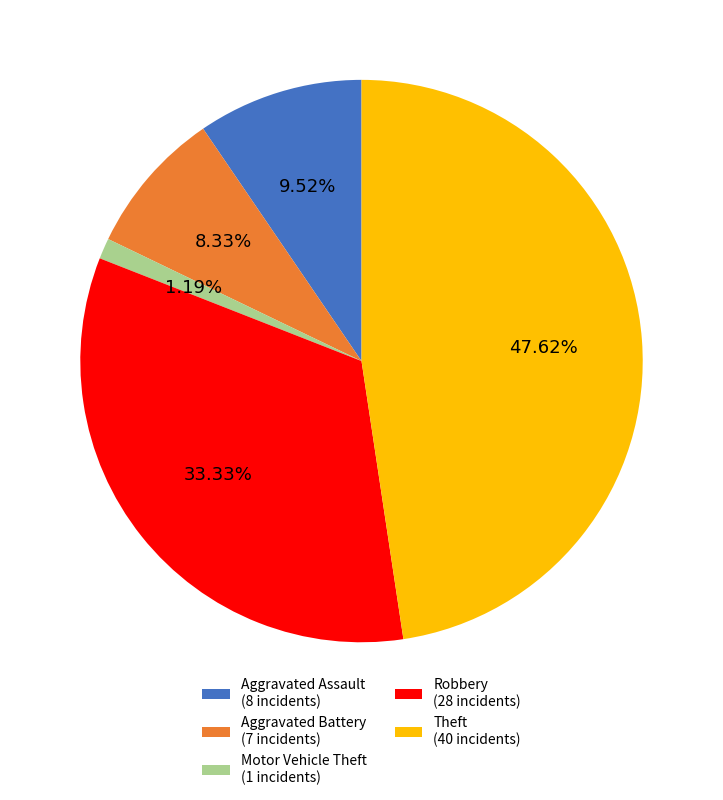

Count the number of slices in the pie.

5